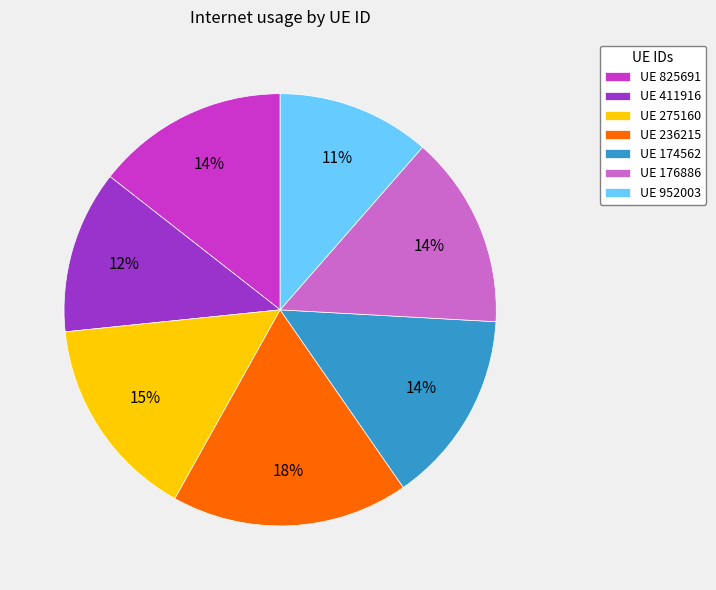

Is there any slice that represents more than half of the pie?

No